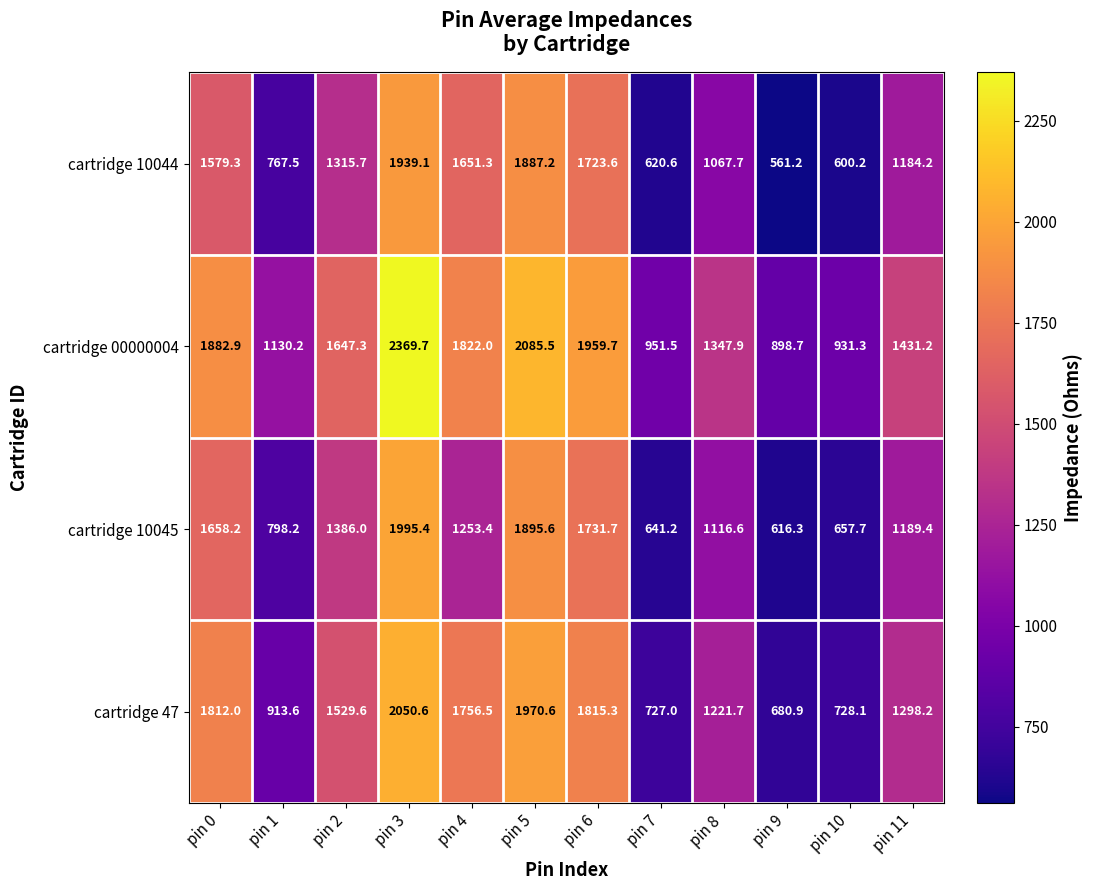

True or false: cartridge 10044 has a value of 778.3 at pin 3.

False